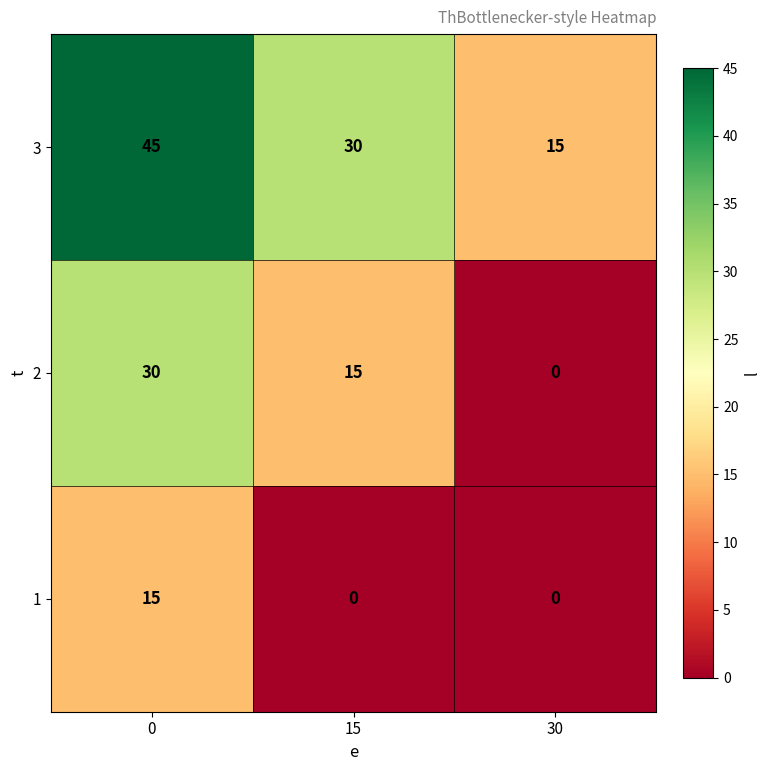

What is the difference between the highest and lowest values at 30?

15